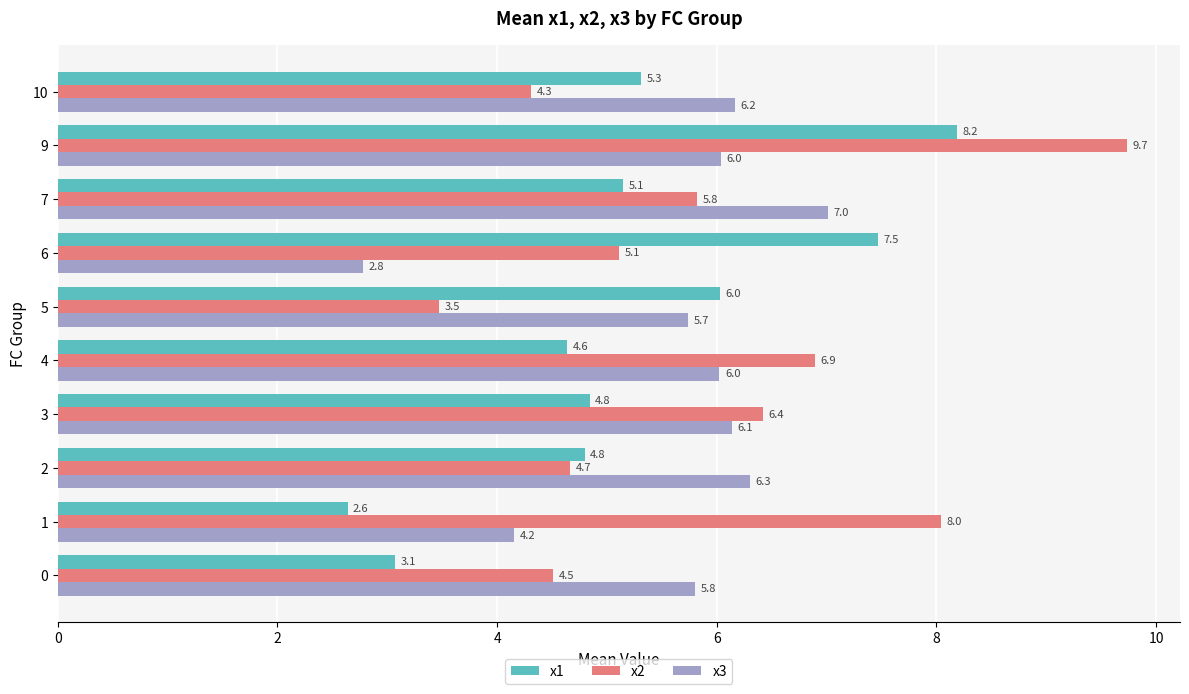

What is the minimum value shown in the chart?

2.6